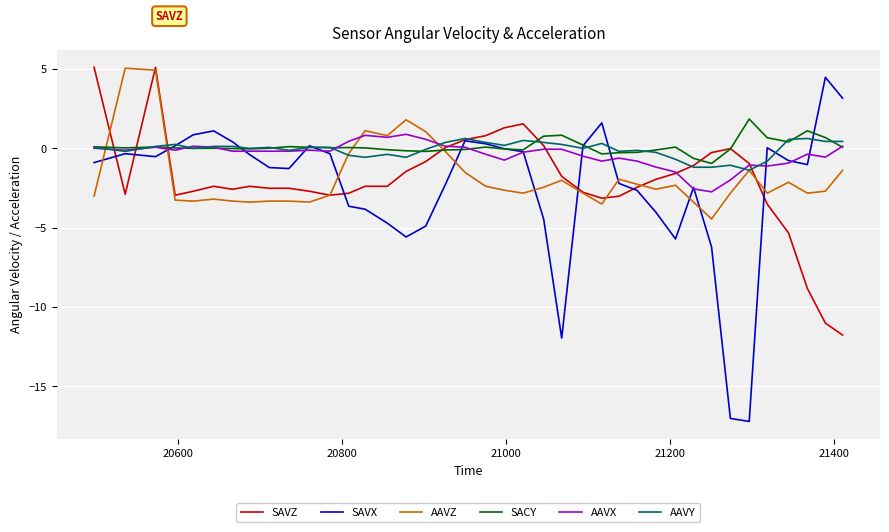

Which series has the largest range (max minus min)?

SAVX